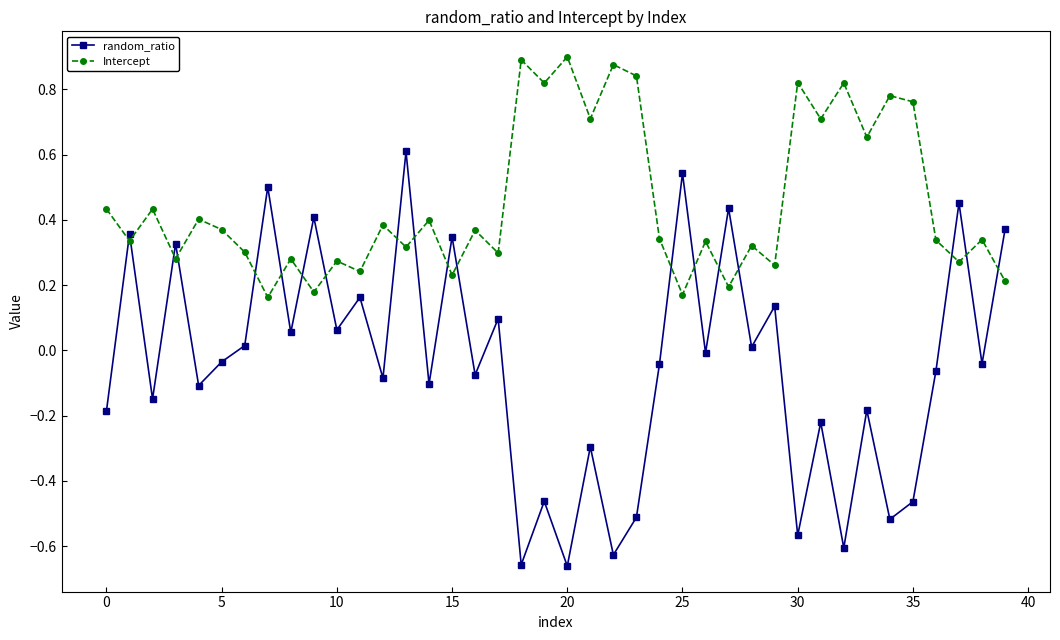

How many data points in random_ratio are above 0?

17